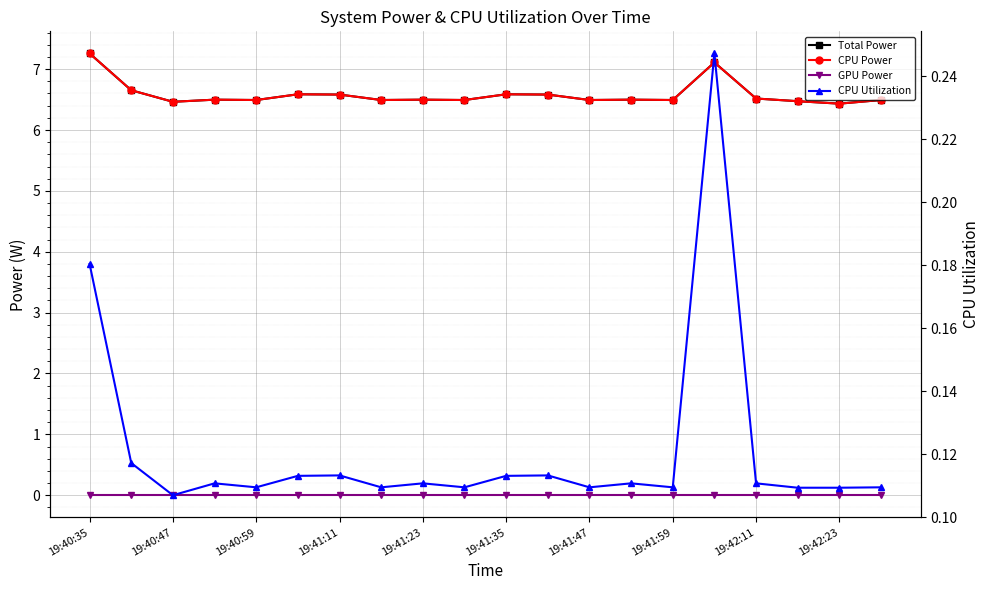

Where is GPU Power nearest to the value 0?

19:40:35